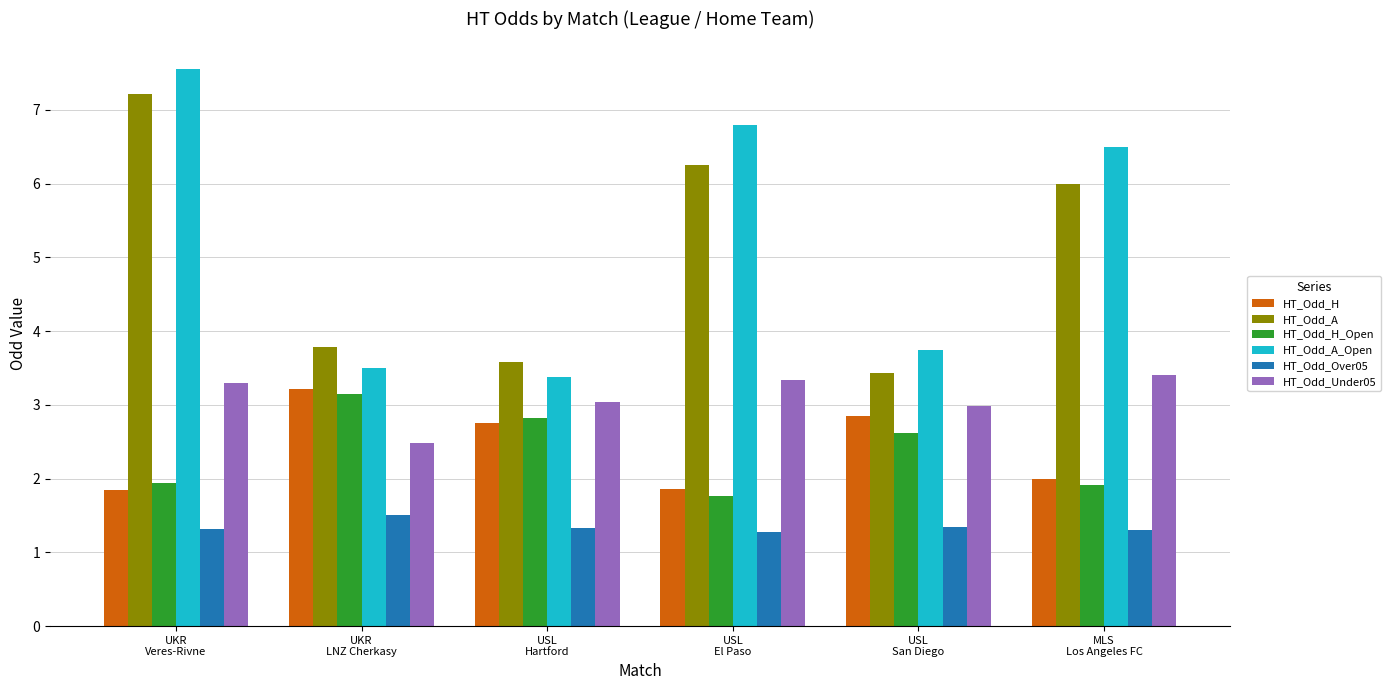

How many data points in HT_Odd_A_Open are less than 6?

3